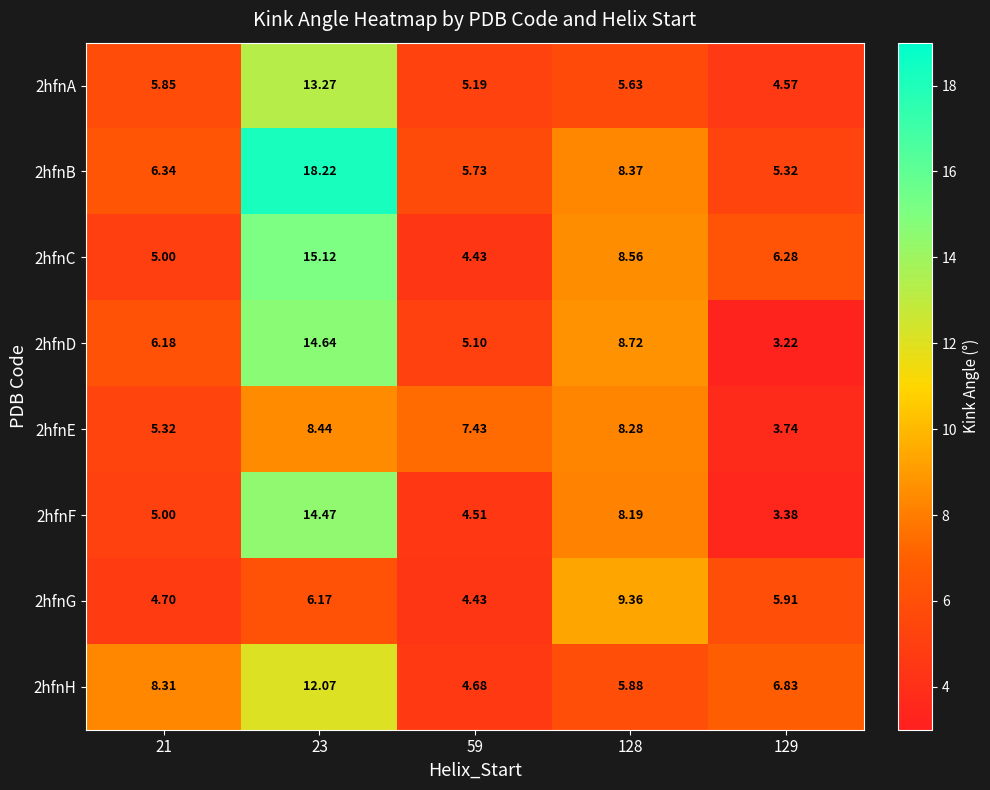

How many data points does each series have?

5